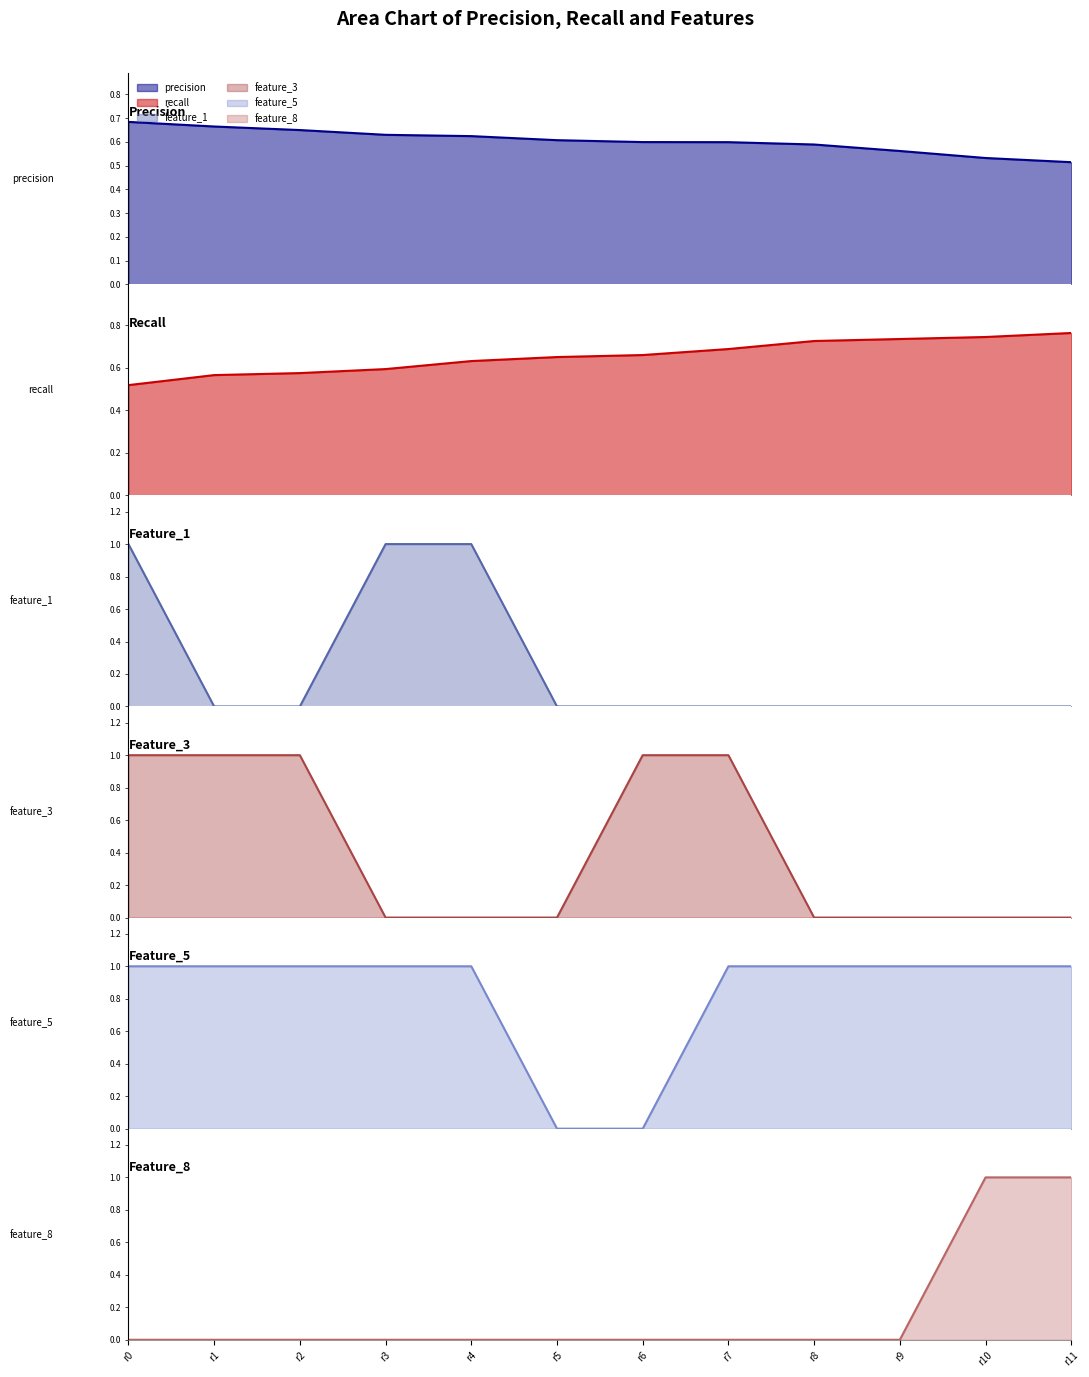

Read the recall value at r2.

0.6